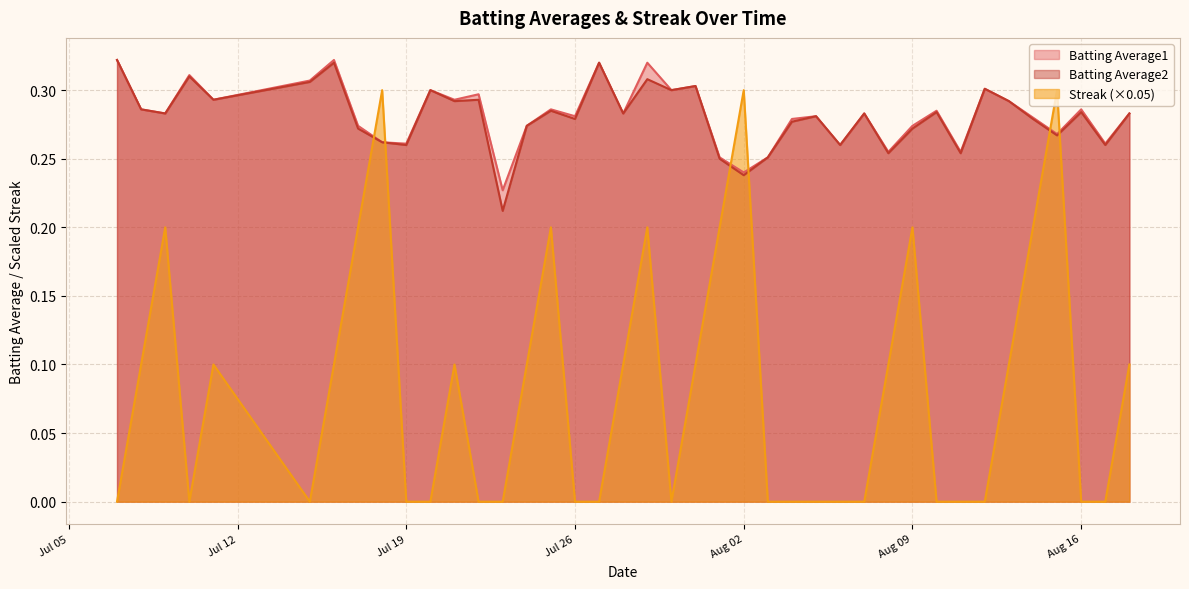

How many lines are shown in the chart?

3